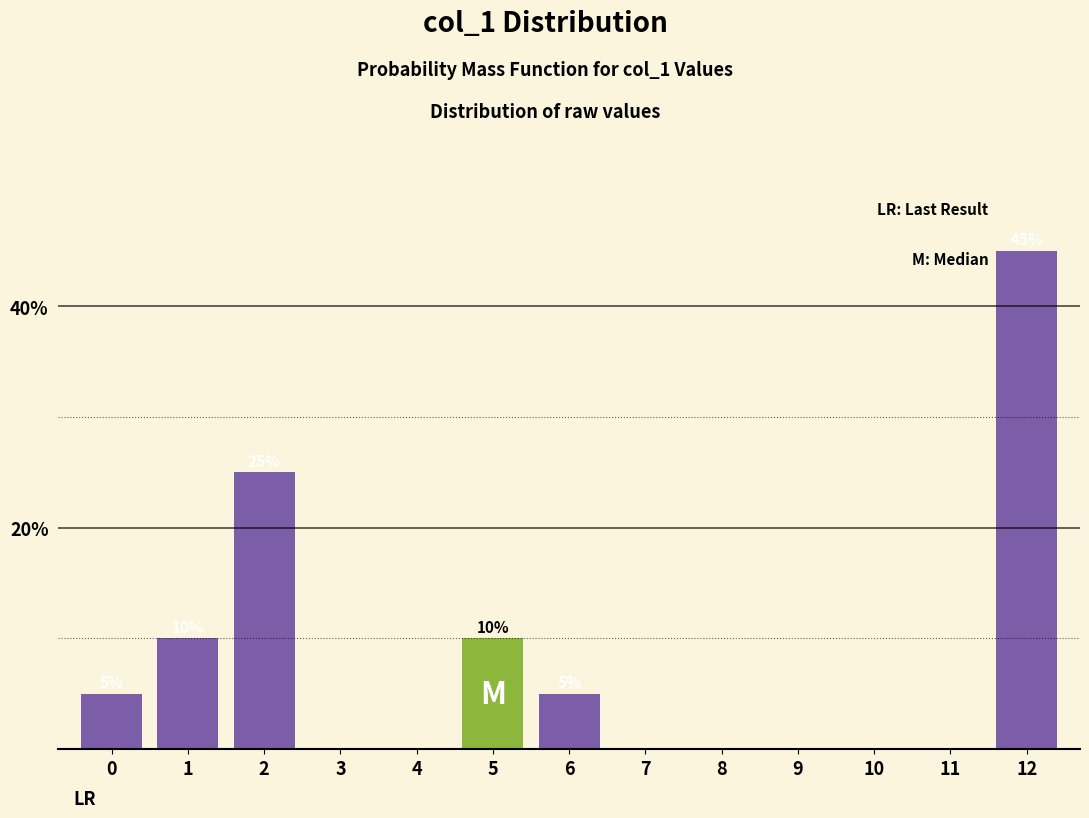

Reading left to right, extract all data points from this chart.

0=5	1=10	2=25	3=0	4=0	5=10	6=5	7=0	8=0	9=0	10=0	11=0	12=45